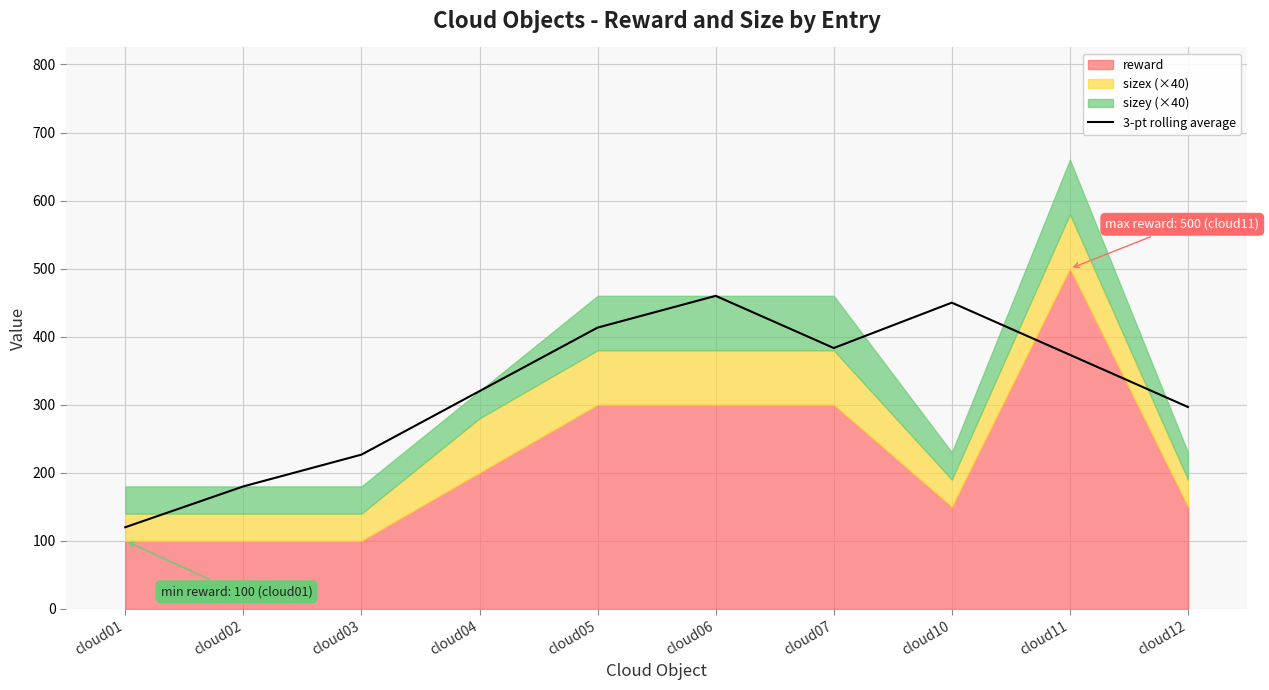

How many points are lower than both their immediate neighbors (excluding endpoints)?

1